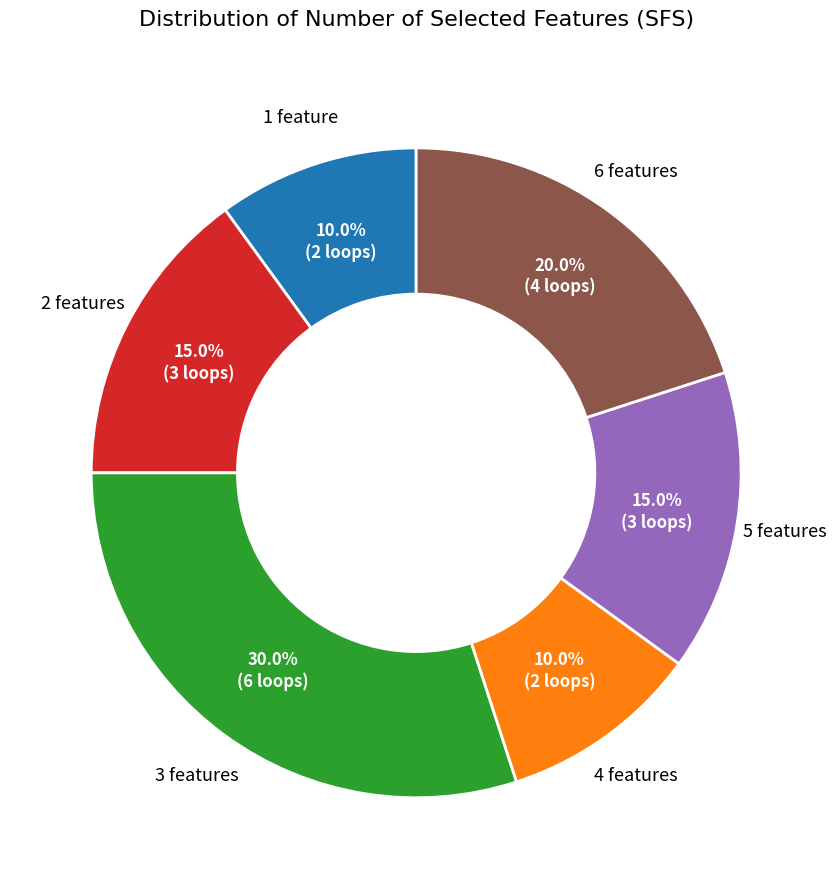

Is there any slice that represents more than half of the pie?

No